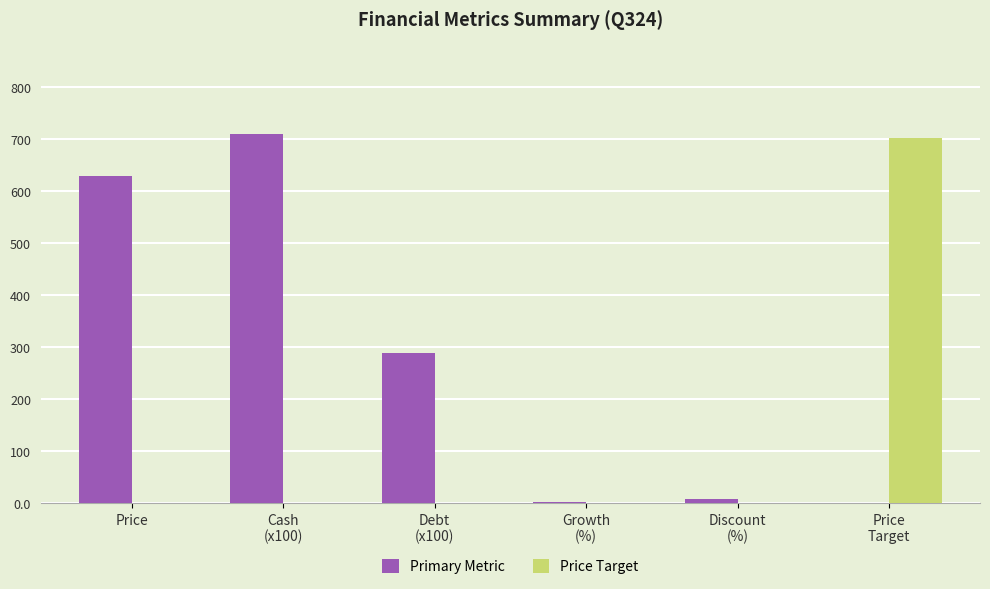

Read the Primary Metric value at Growth
(%).

1.0